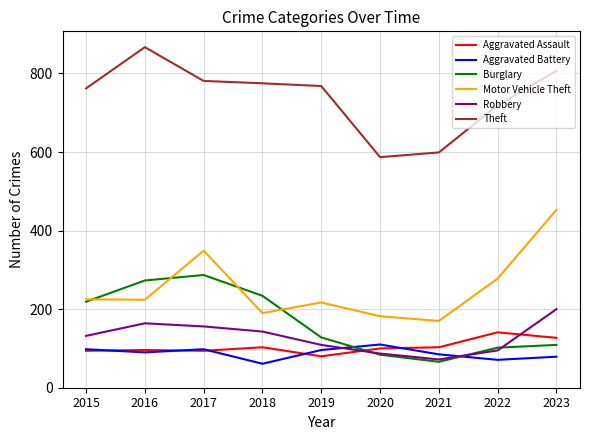

True or false: Theft has a value of 599 at 2021.

True